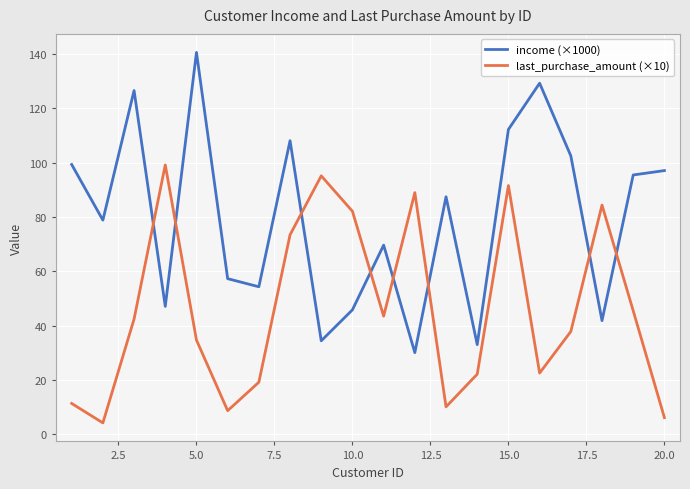

List the series in order of their overall mean, highest first.

income (×1000), last_purchase_amount (×10)